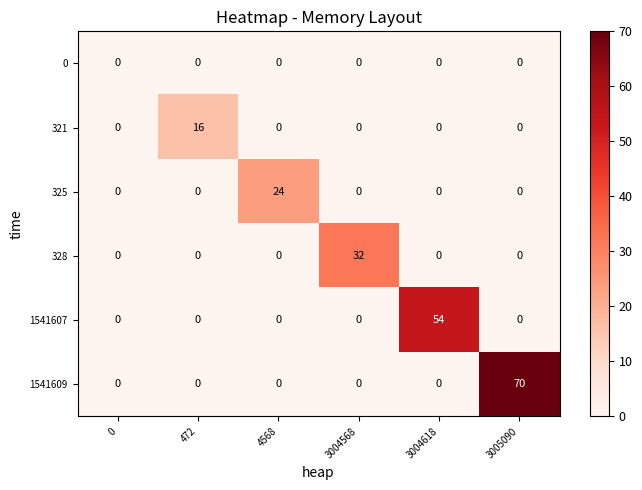

What is the maximum value shown in the chart?

70